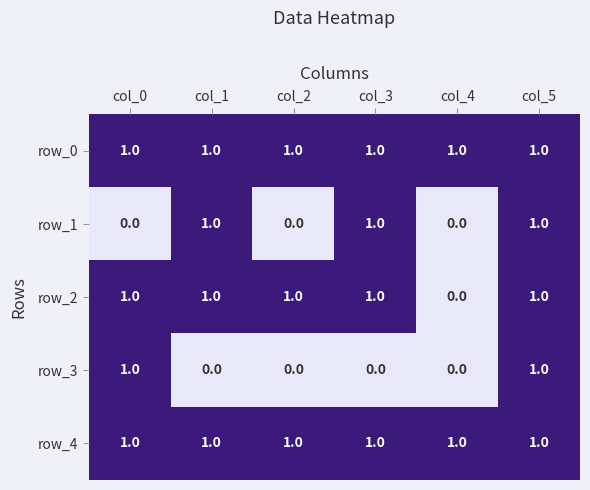

At which category is the sum across all series the highest?

col_5